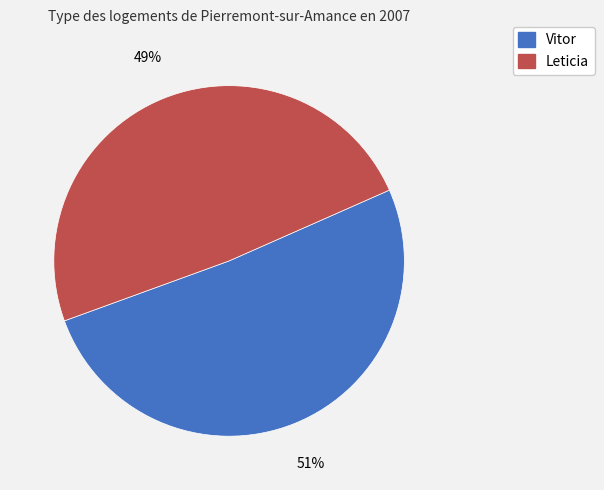

Does Leticia represent more than half of the total?

No